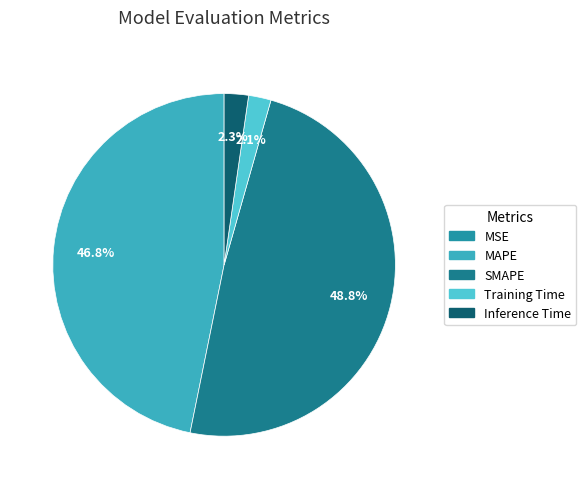

How many segments does this pie chart have?

5